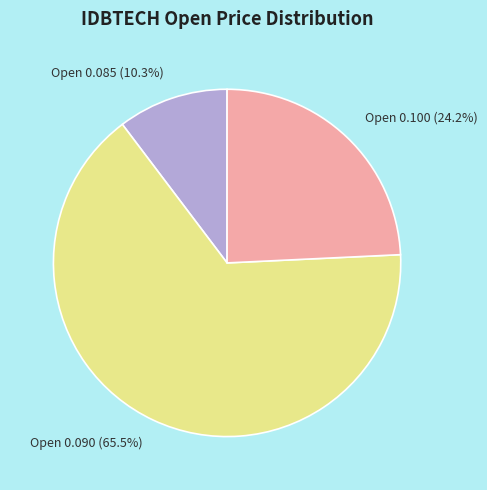

Rank the categories by value from lowest to highest.

Open 0.085, Open 0.100, Open 0.090